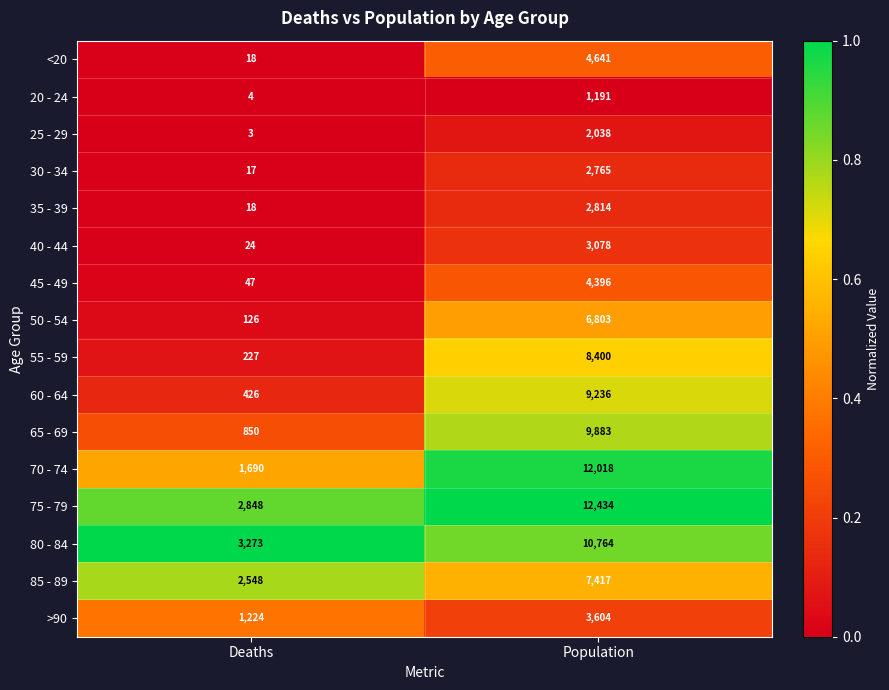

What is the sum of the 45 - 49 values at Deaths and Population?

4443